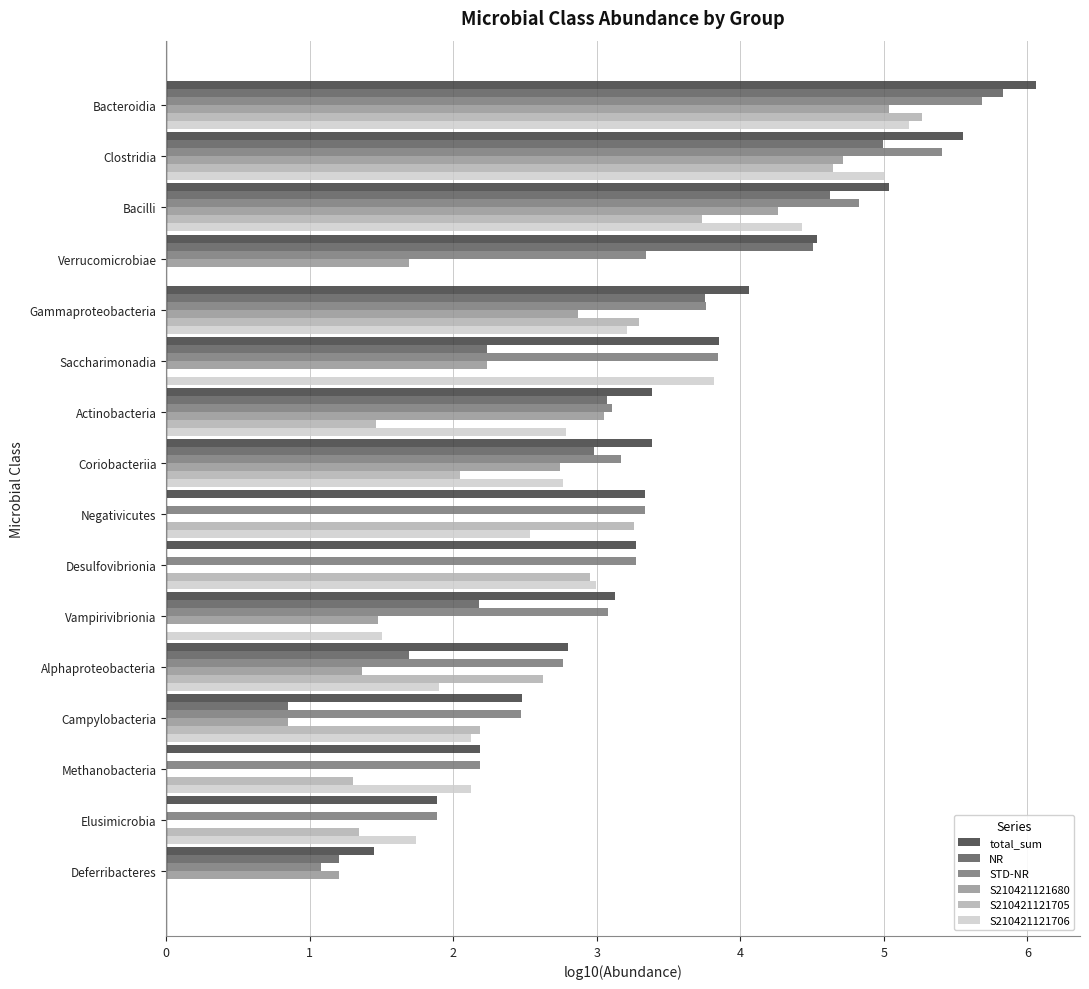

Read the total_sum value at Verrucomicrobiae.

4.5